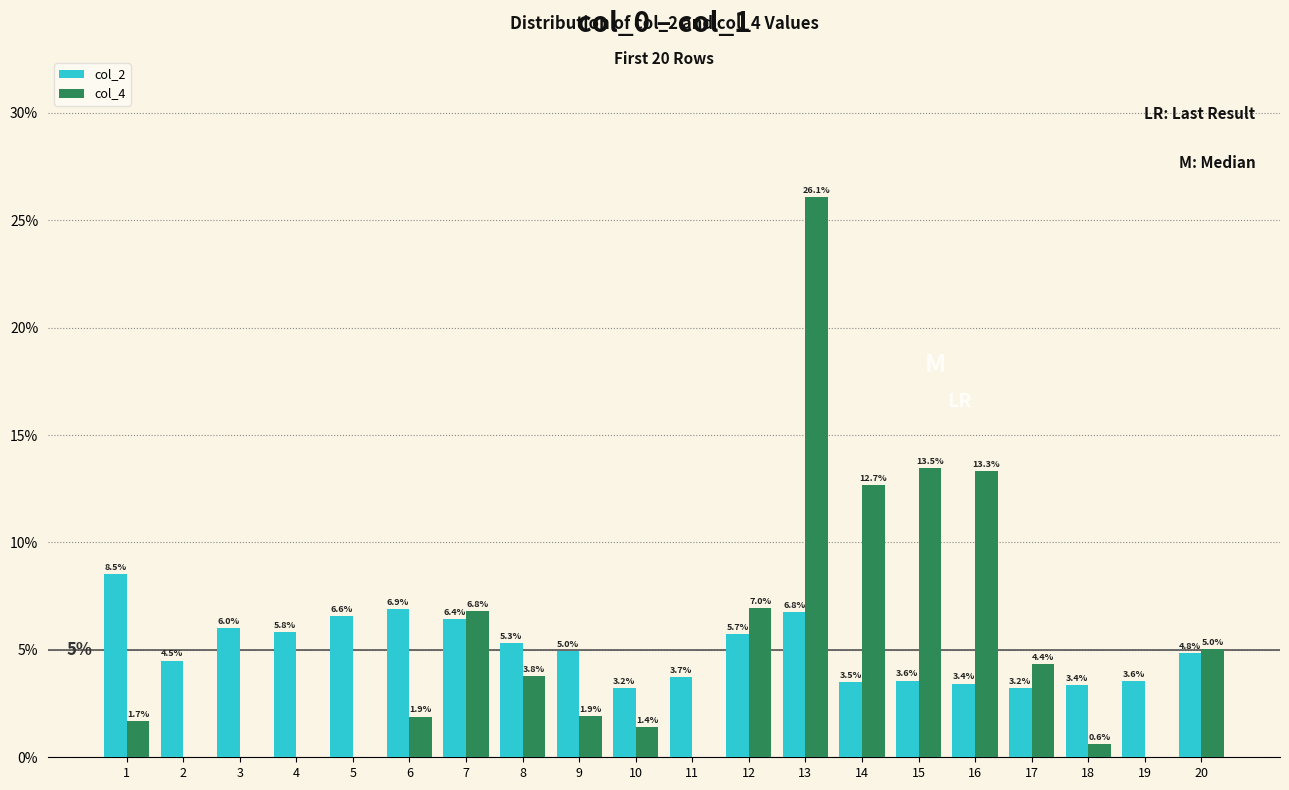

List the series in order of their peak value, highest first.

col_4, col_2